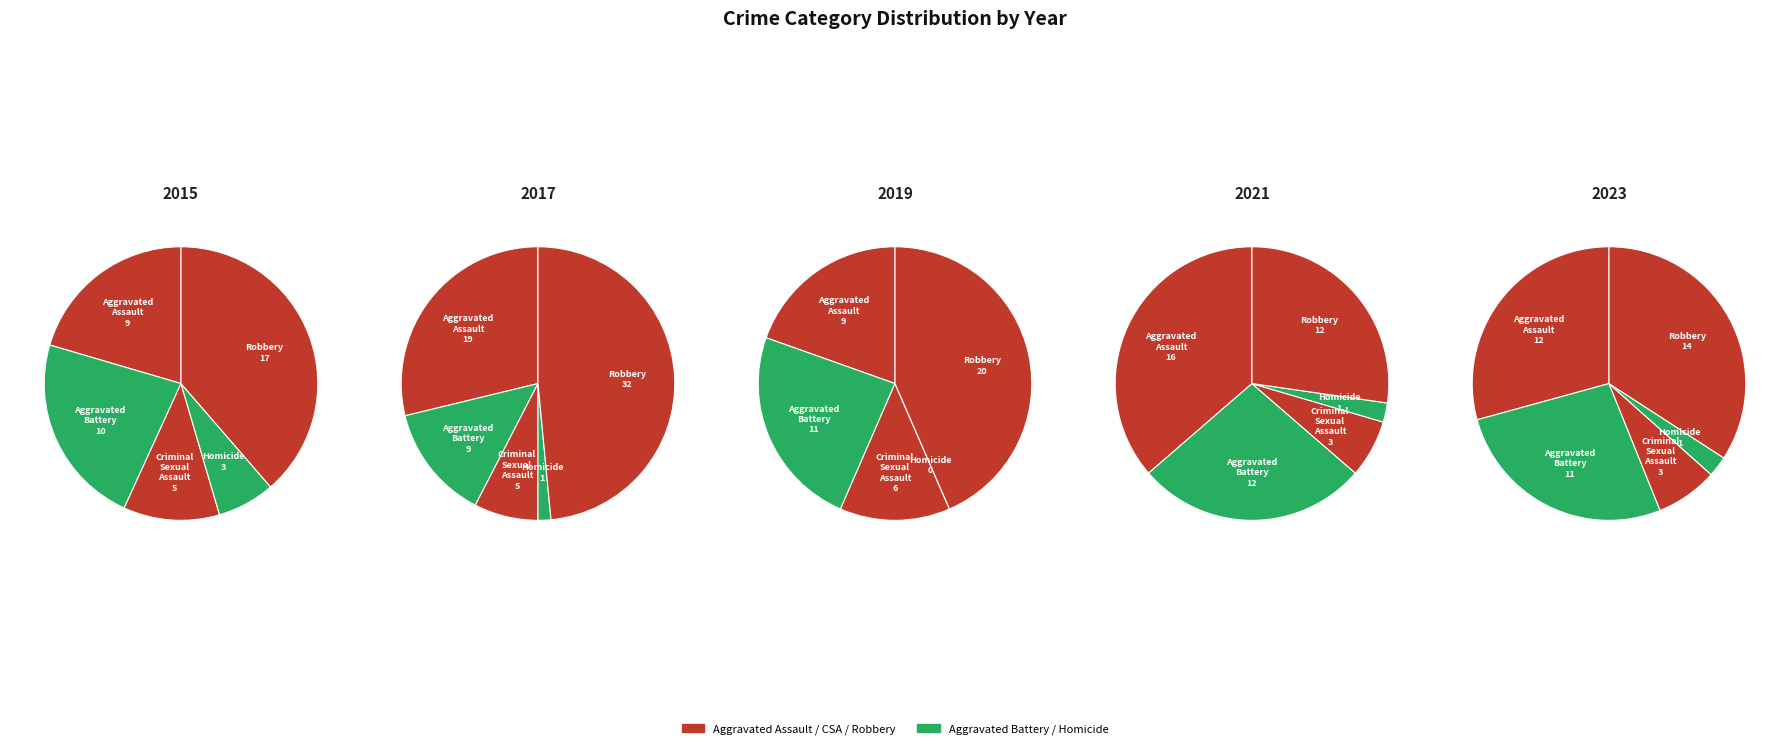

Which category has the biggest portion of the pie?

Robbery